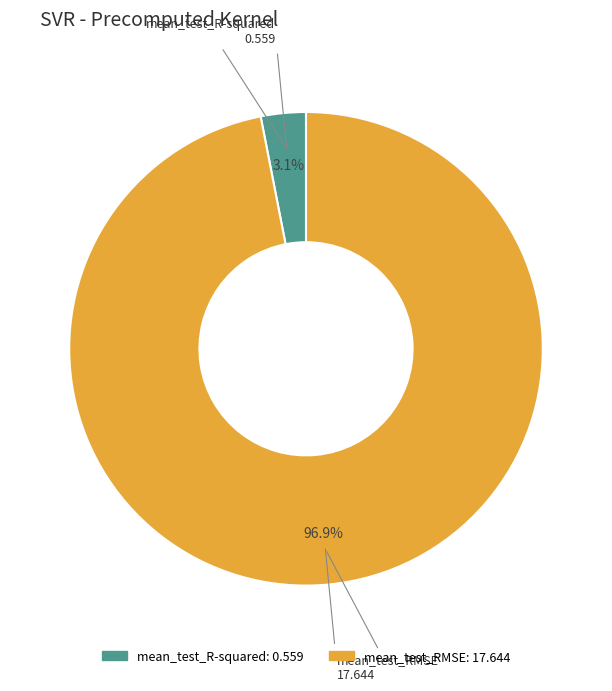

To the nearest percent, what is the difference between the mean_test_R-squared and mean_test_RMSE slice percentages?

94%